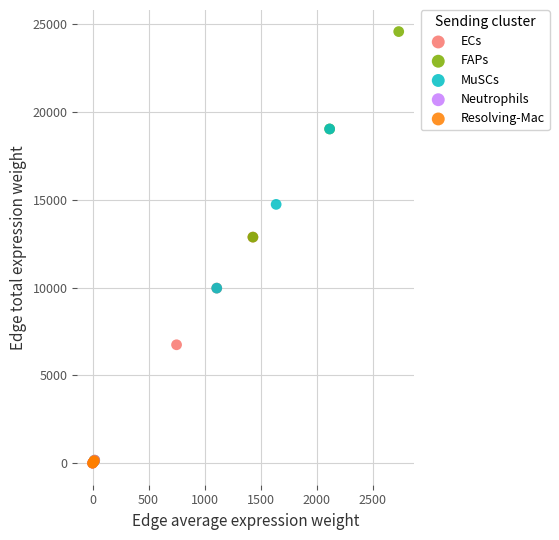

Which series reaches the maximum Y coordinate?

FAPs